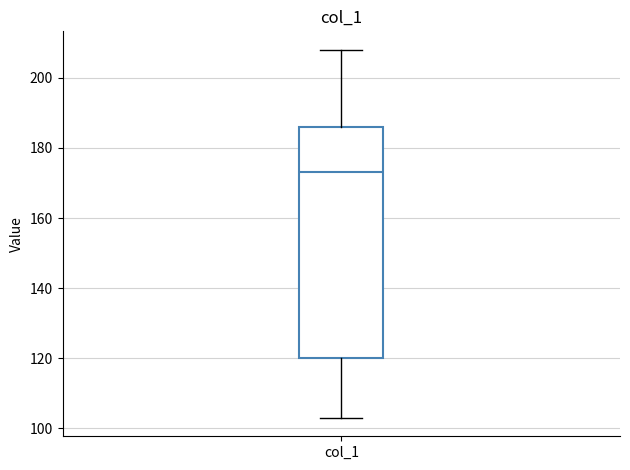

Where is the upper edge of the box for col_1 on the y-axis? The values are not printed on the chart, so give them approximately, as read against the axis.

186